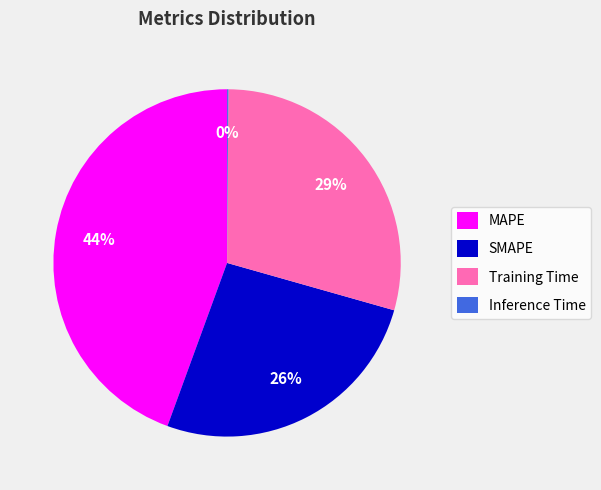

To the nearest percent, what is the difference between the largest and smallest slice percentages?

44%